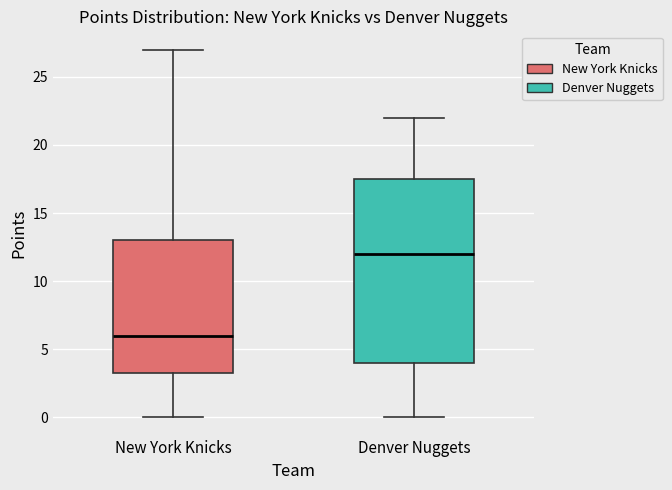

Reading left to right, transcribe this box plot: for each box, give where its median line is, the range the box spans, and where its two whiskers end, as read against the y-axis. The values are not printed on the chart, so give them approximately, as read against the axis.

New York Knicks: median 6.0, box 3.5 to 13.0, whiskers 0.0 to 27.0
Denver Nuggets: median 12.0, box 4.0 to 17.5, whiskers 0.0 to 22.0